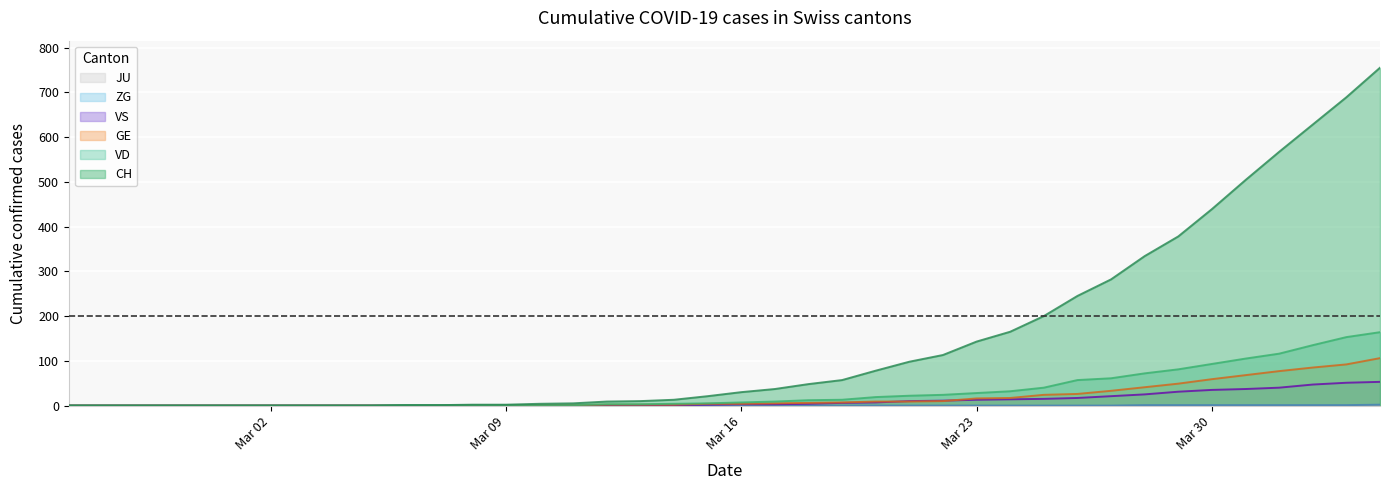

True or false: VD and CH intersect in this chart.

False